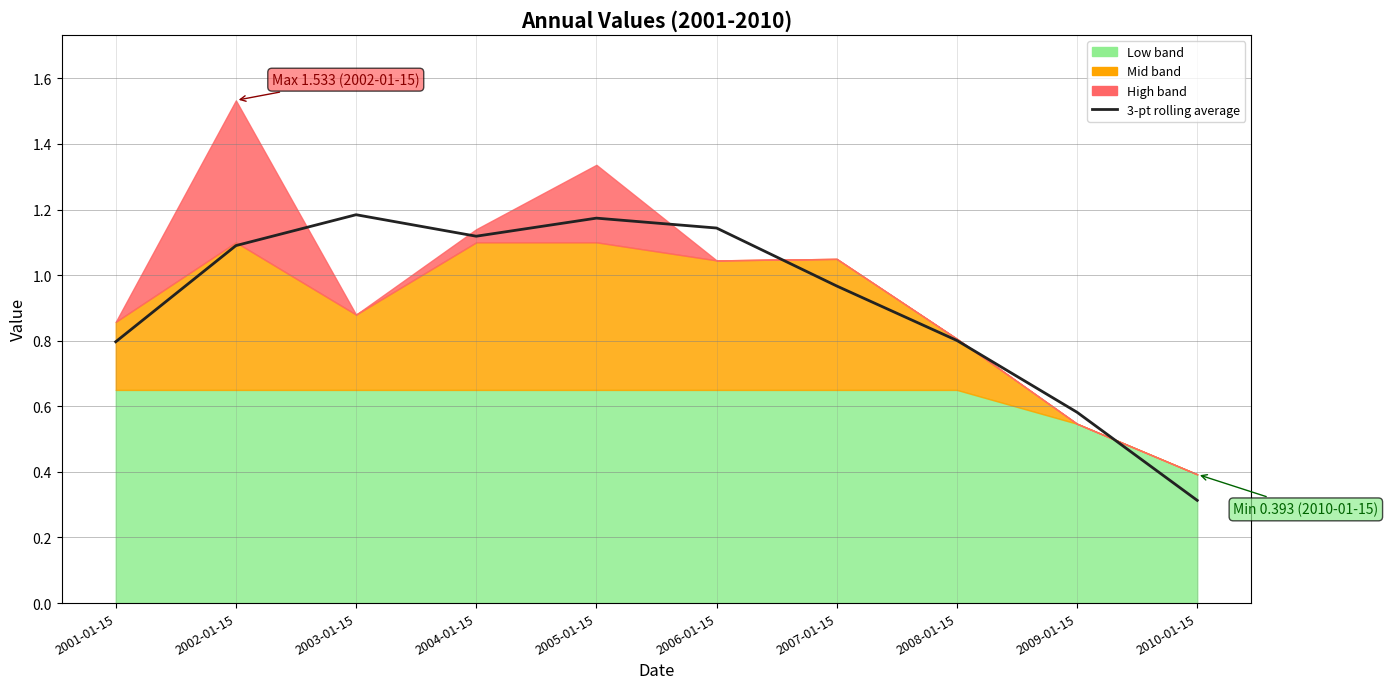

What is the label of the 10th point from the left?

2010-01-15